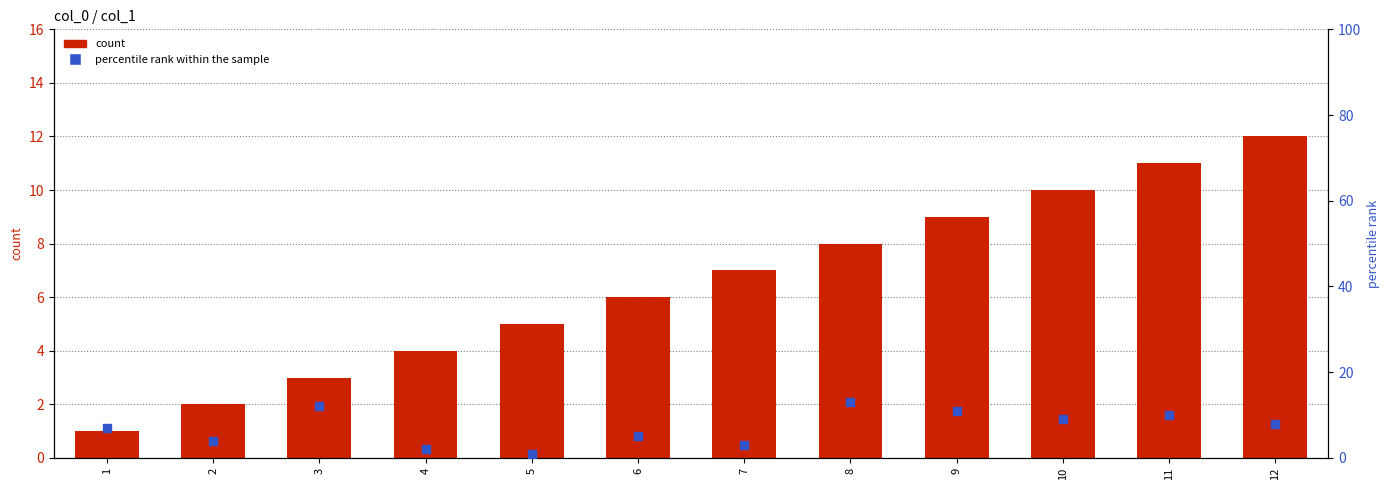

What is the total value across all series at 3?

15